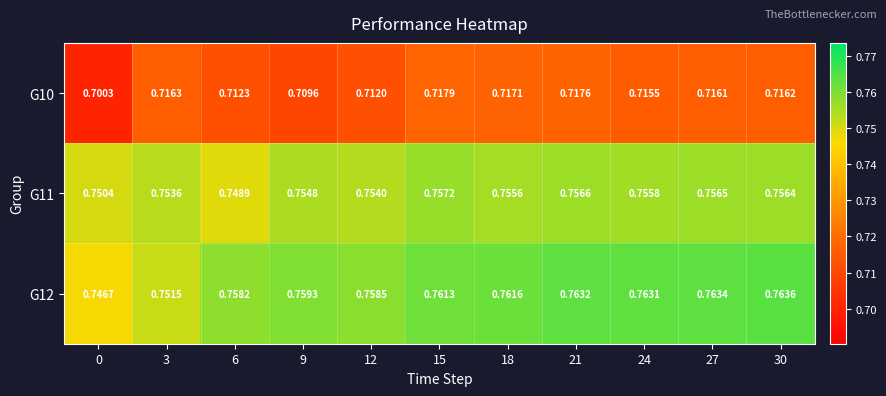

Is the value of G10 at 9 greater than the value of G12 at 27?

No